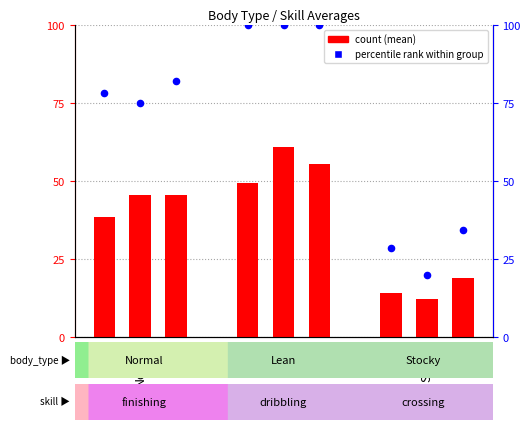

What is the total value across all series at Stocky?

127.4